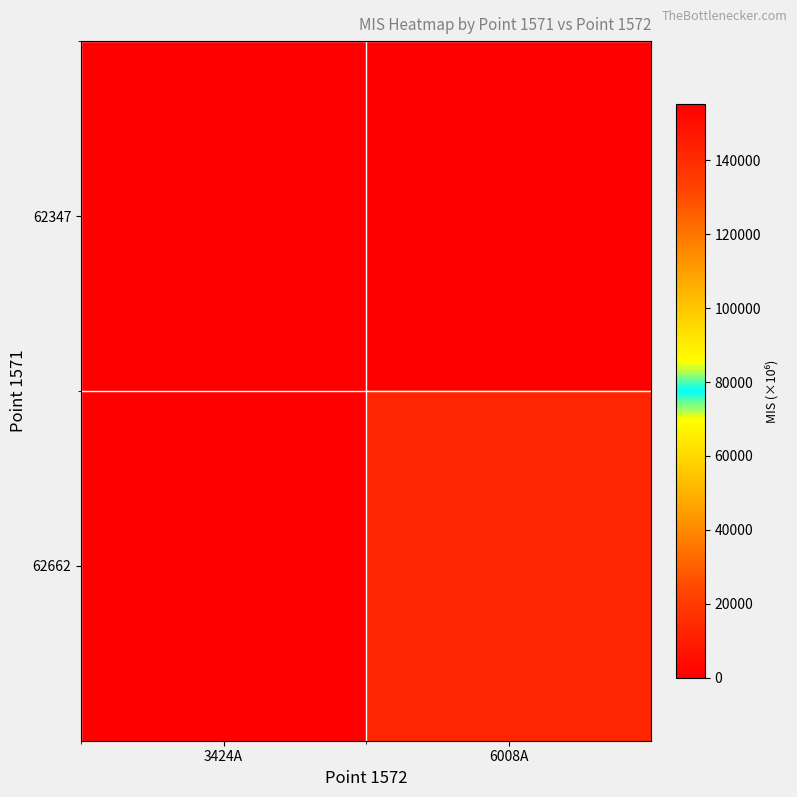

Reading left to right, extract all data points from this chart.

62347: 3424A=155180.1	6008A=0.0
62662: 3424A=0.0	6008A=142080.4